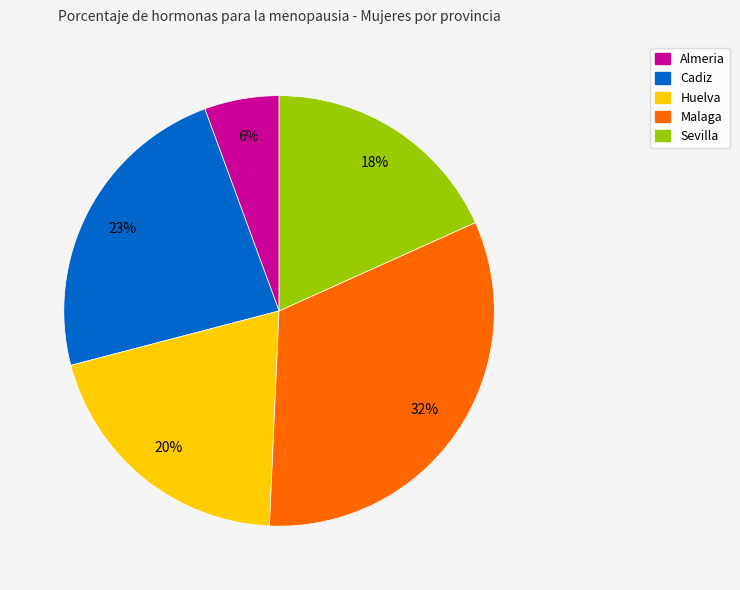

How many slices are in this pie chart?

5